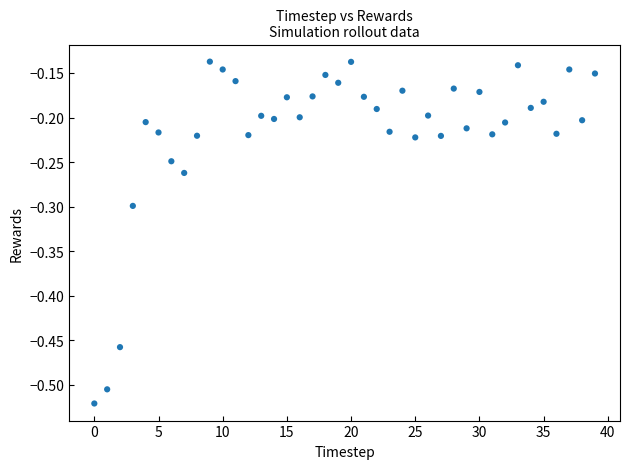

What is the range of Y values (max minus min)?

0.4